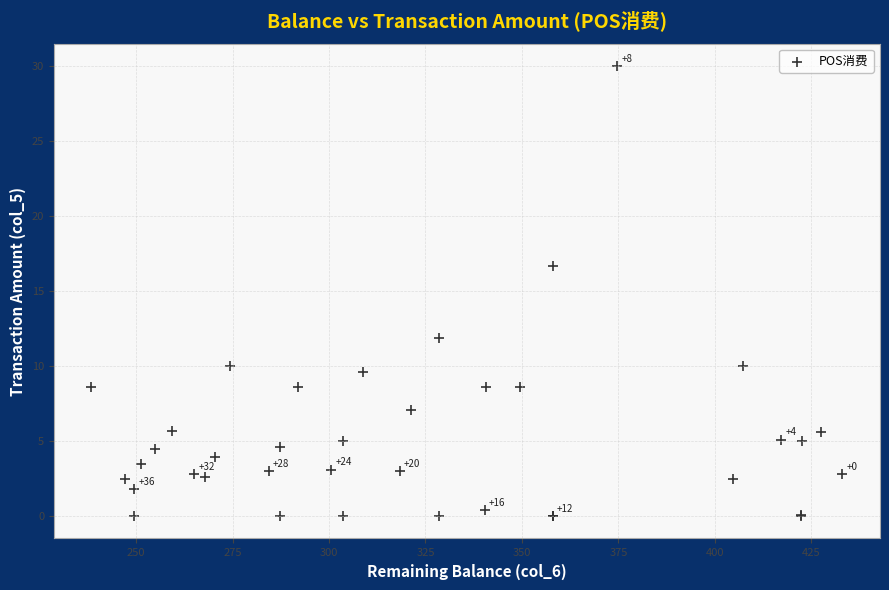

What Y value in the scatter plot is closest to 15?

16.7